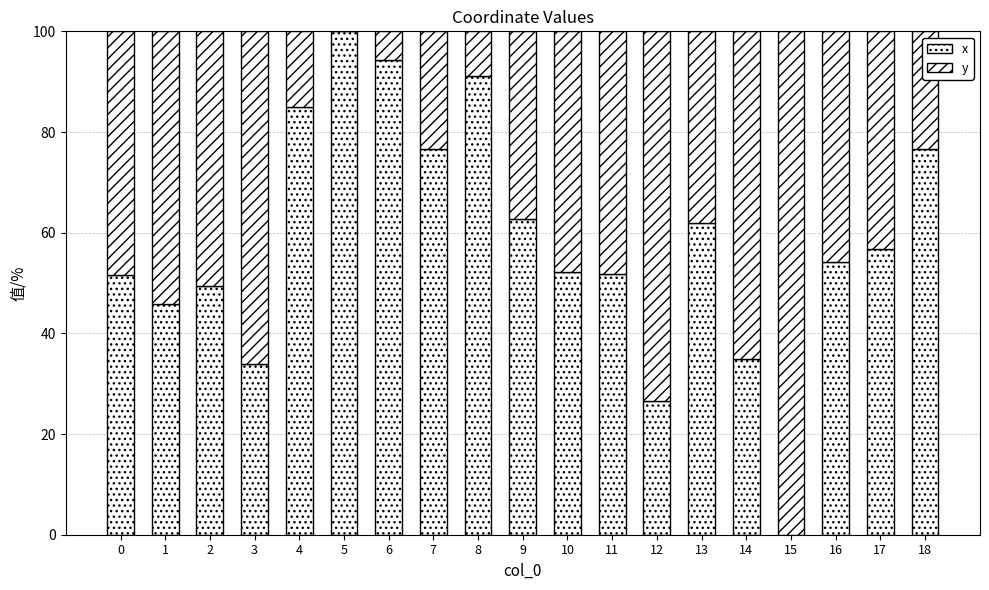

Are the bars horizontal?

No